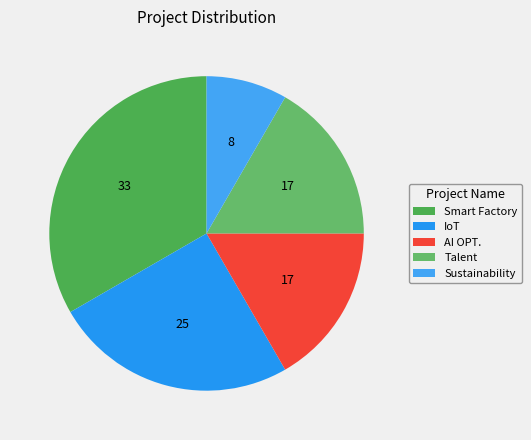

To the nearest percent, what portion does Smart Factory represent?

33%